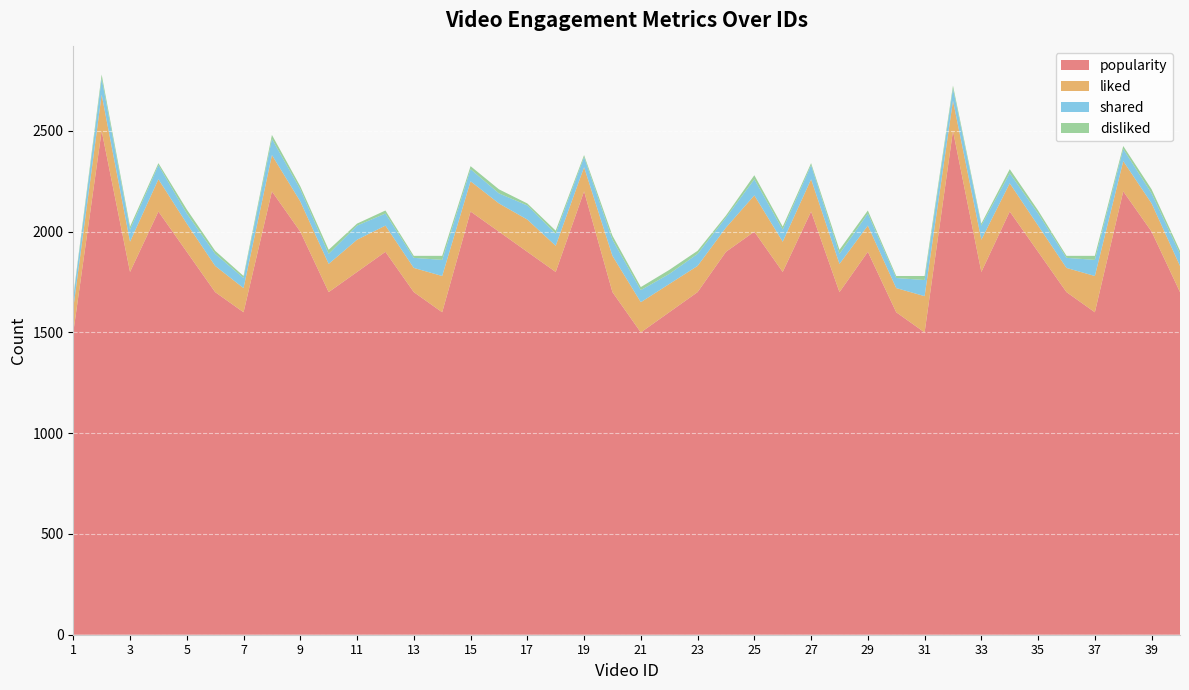

Reading left to right, list all the values displayed in this chart.

popularity: 1500	2500	1800	2100	1900	1700	1600	2200	2000	1700	1800	1900	1700	1600	2100	2000	1900	1800	2200	1700	1500	1600	1700	1900	2000	1800	2100	1700	1900	1600	1500	2500	1800	2100	1900	1700	1600	2200	2000	1700
liked: 120	180	150	160	140	130	120	180	150	140	160	130	120	180	150	140	160	130	120	180	150	140	130	120	180	150	160	140	130	120	180	150	160	140	130	120	180	150	140	130
shared: 50	80	60	70	50	60	50	80	60	50	70	60	50	80	60	50	70	60	50	80	60	50	60	50	80	60	70	50	60	50	80	60	70	50	60	50	80	60	50	60
disliked: 10	20	15	10	20	15	10	20	15	20	10	15	10	20	15	20	10	15	10	20	15	20	15	10	20	15	10	20	15	10	20	15	10	20	15	10	20	15	20	15